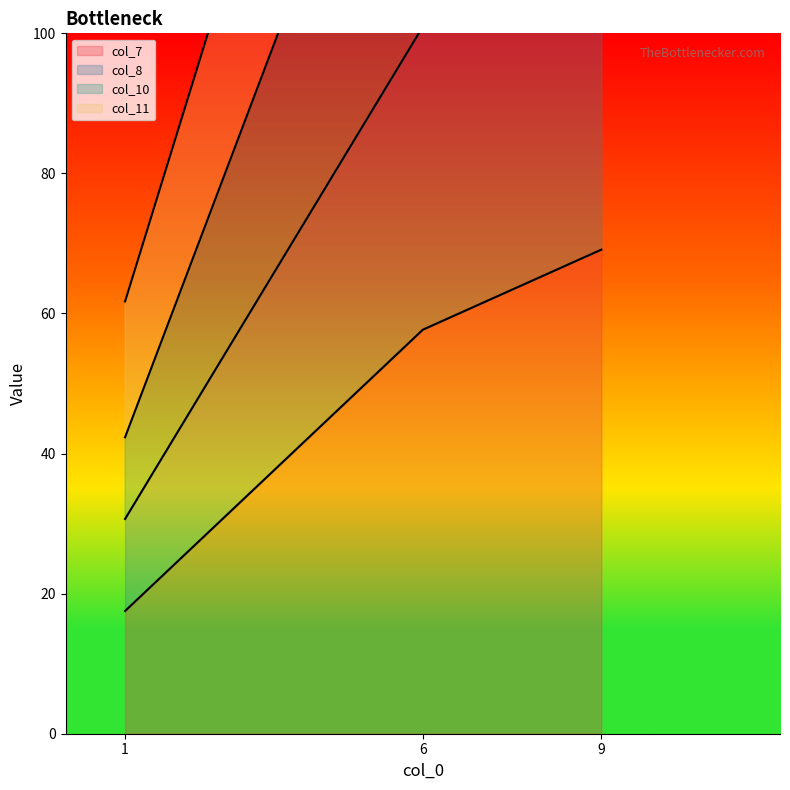

The col_7 series shows 26.9 at 6. True or false?

False